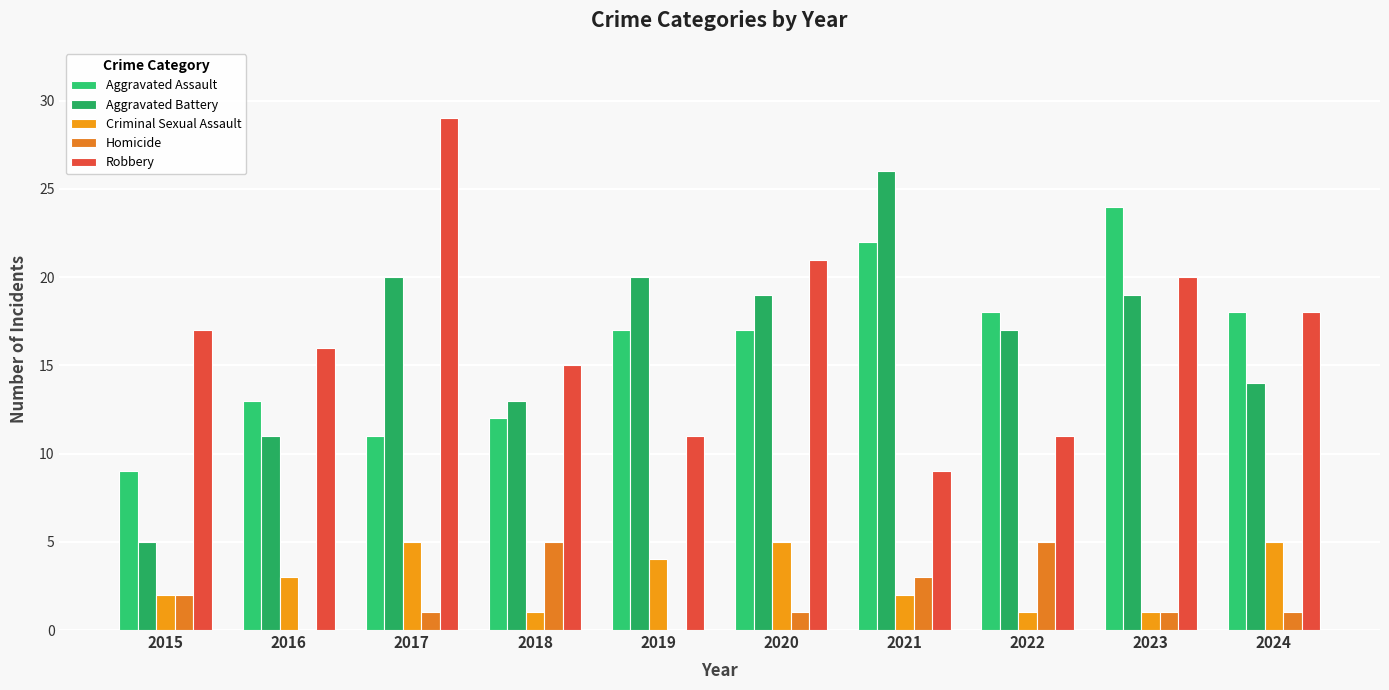

What is the difference between the highest and lowest values at 2021?

24